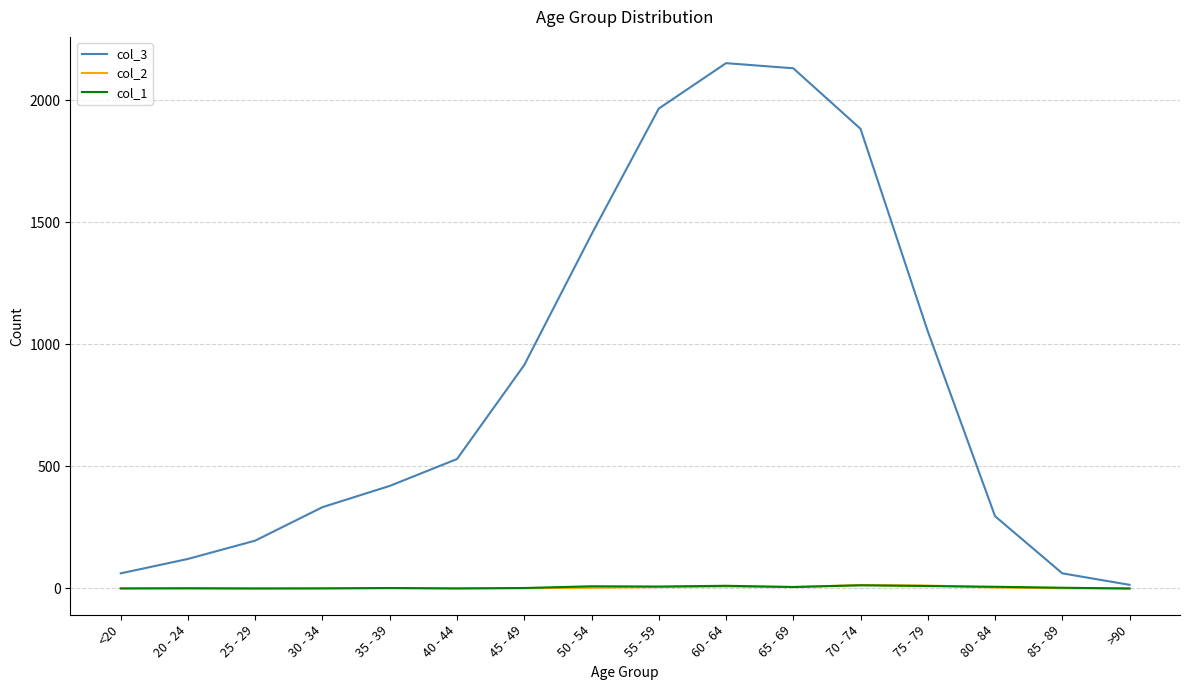

What is the greatest value displayed?

2151